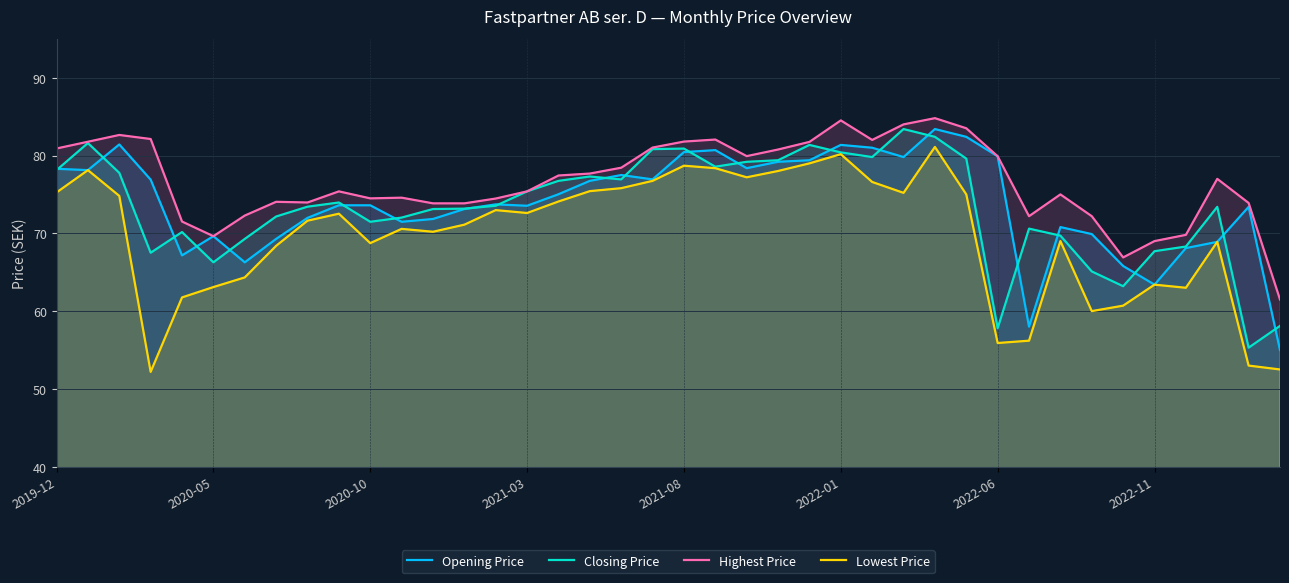

Which series has the largest total across all categories?

Highest Price